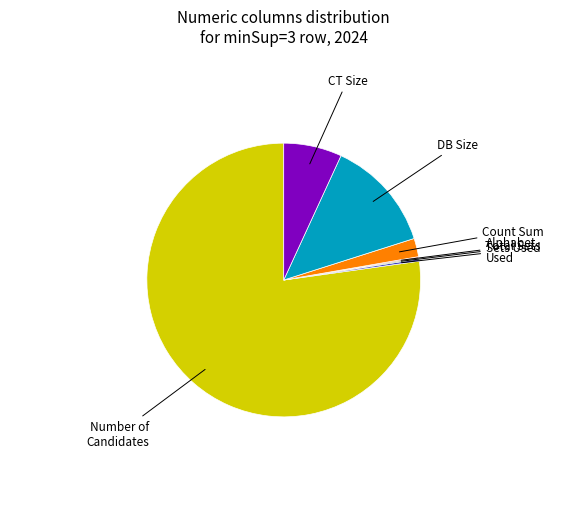

Does any single category account for the majority?

Yes